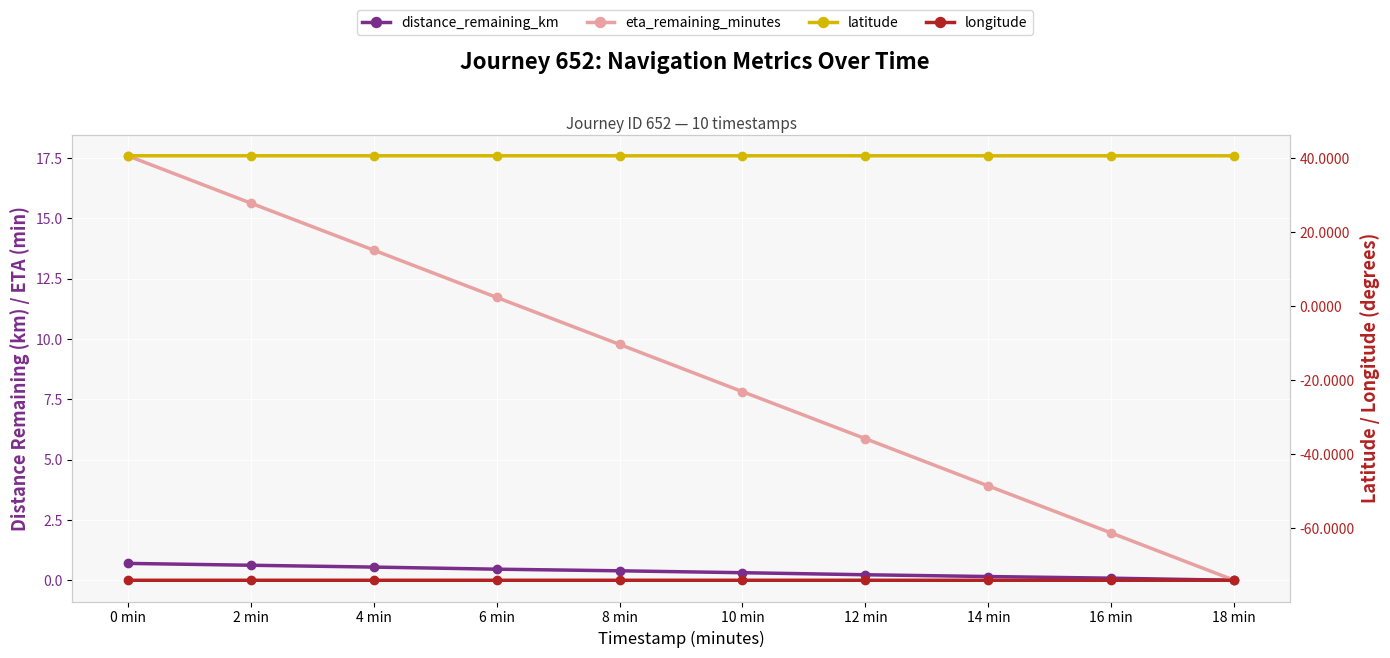

Between 6 min and 10 min, which series saw the biggest shift?

eta_remaining_minutes